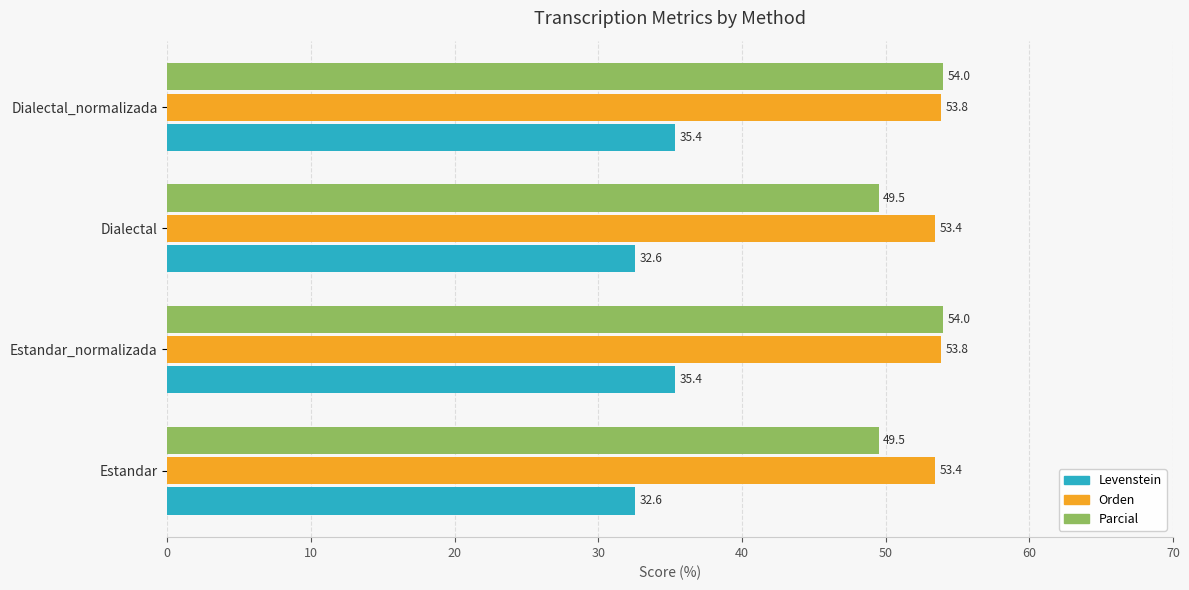

Count the number of categories in the chart.

4